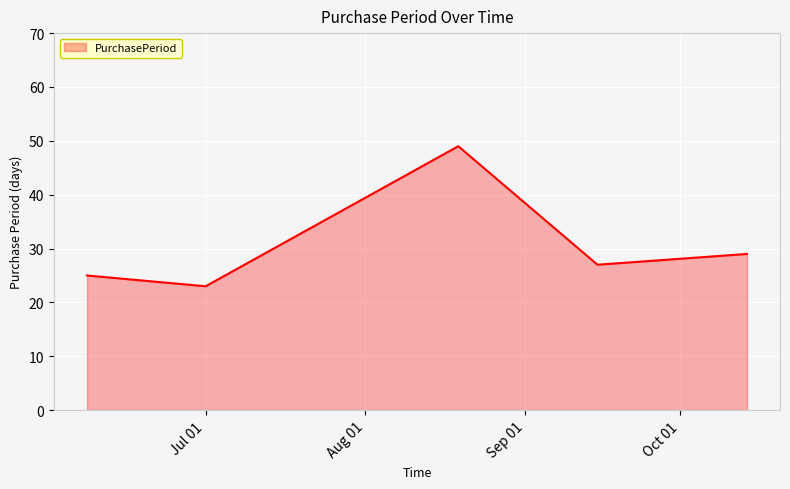

What is the sum of all values?

153